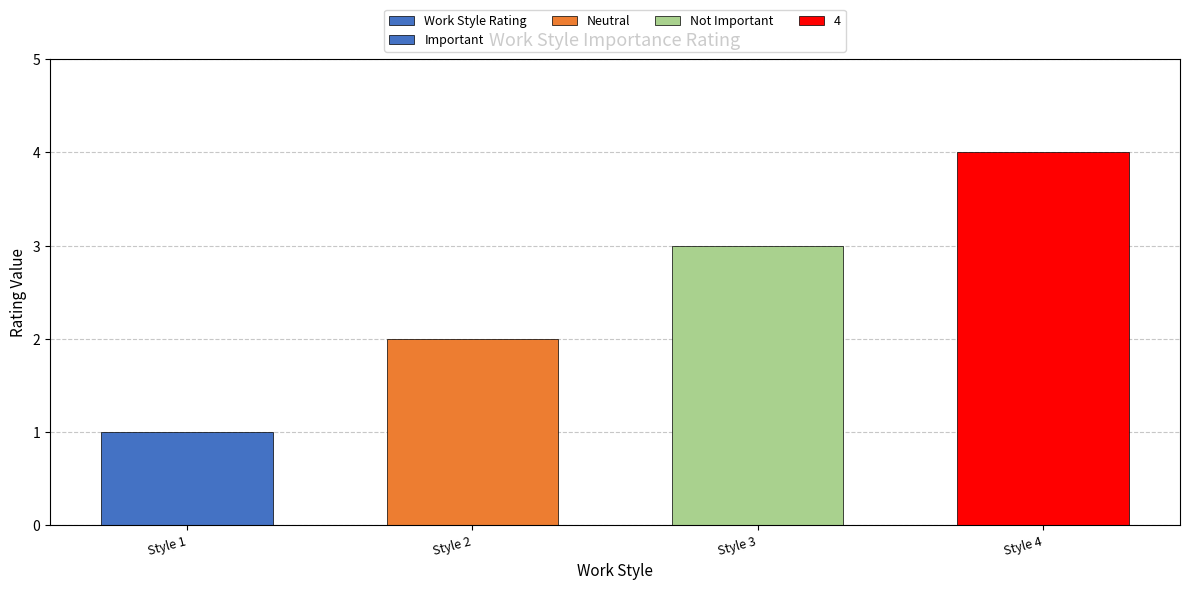

True or false: the data shows 1 at Style 1.

True